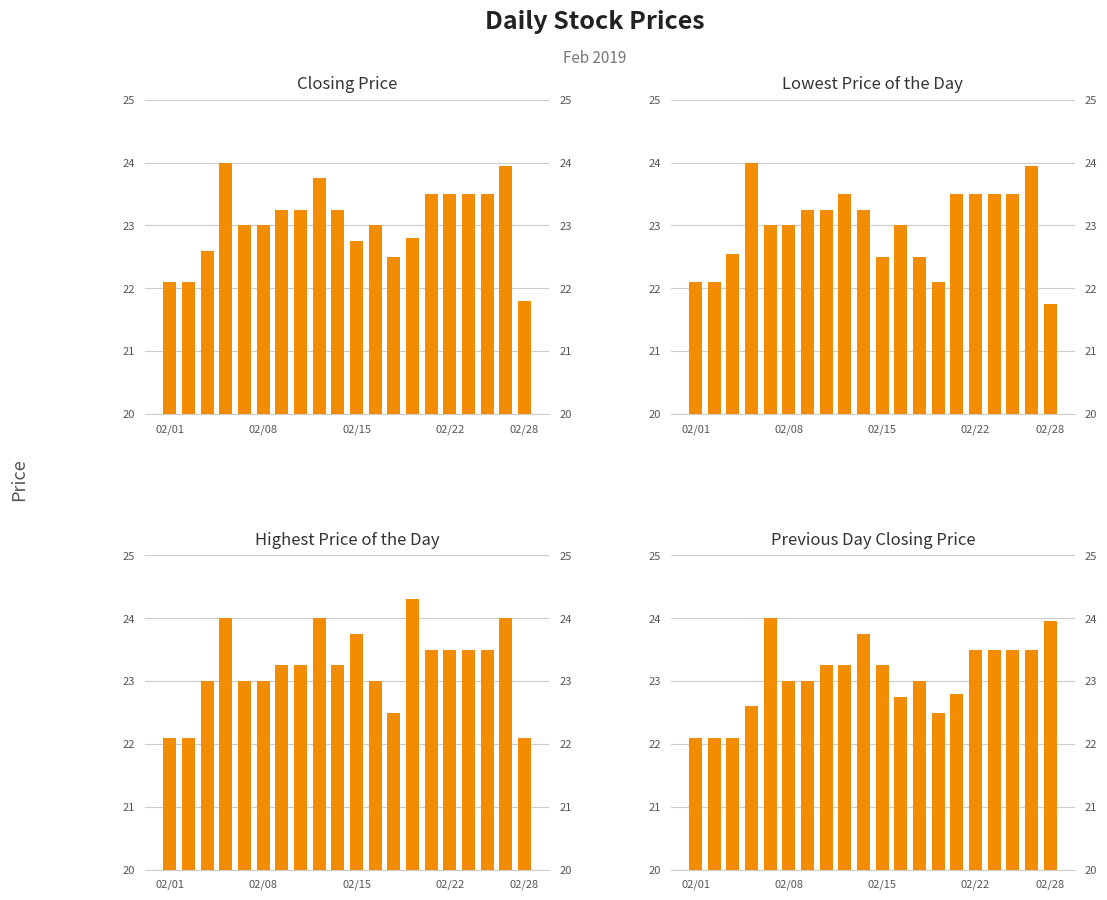

What is the highest value of the Highest Price of the Day series?

24.3